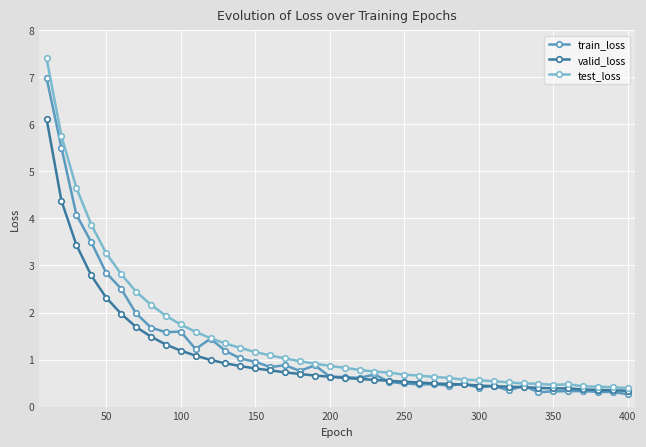

What is the highest value of the test_loss series?

7.4